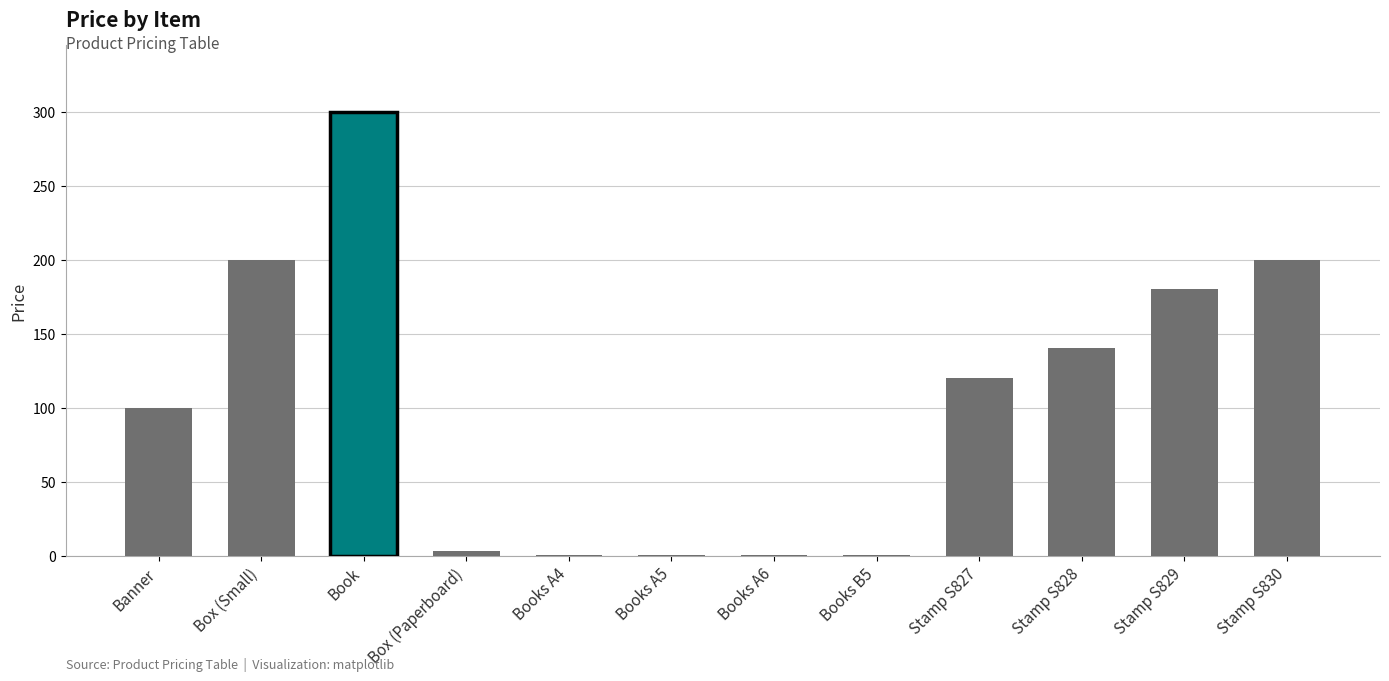

List the labels in order of value, largest first.

Book, Box (Small), Stamp S830, Stamp S829, Stamp S828, Stamp S827, Banner, Box (Paperboard), Books A4, Books B5, Books A5, Books A6